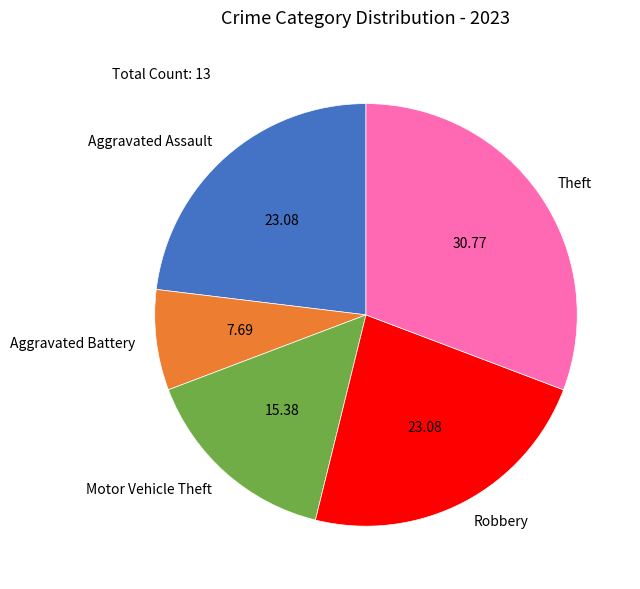

Does any single category account for the majority?

No